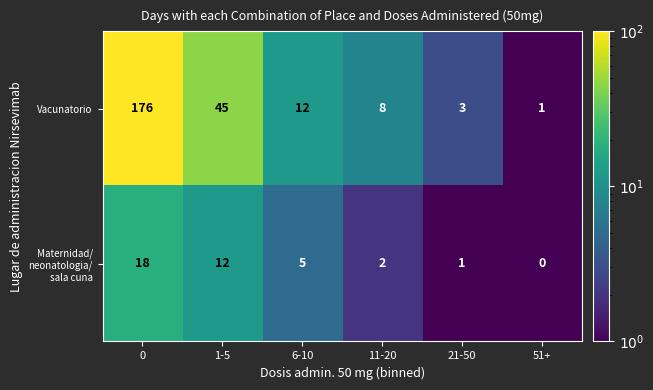

True or false: Vacunatorio has a value of 45 at 1-5.

True